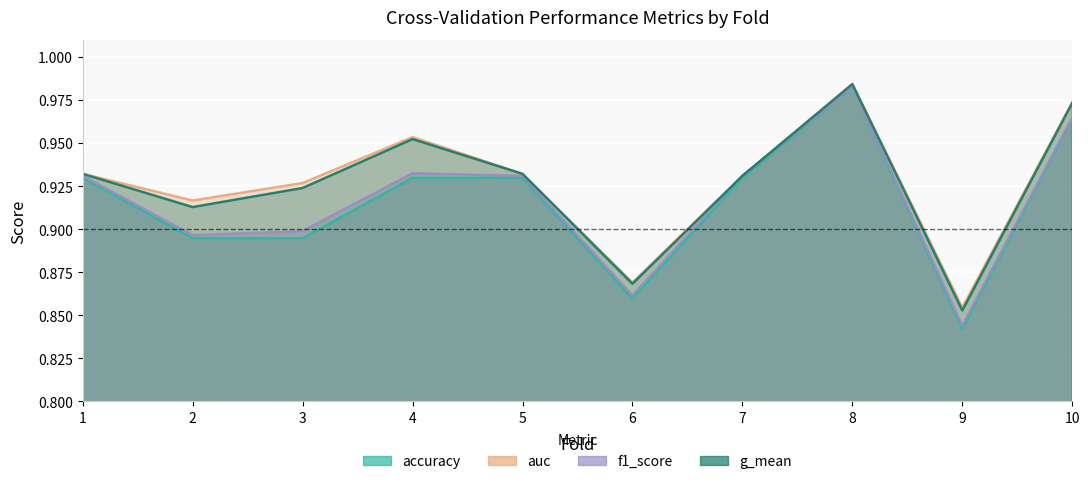

How many intersections are there between auc and f1_score?

2